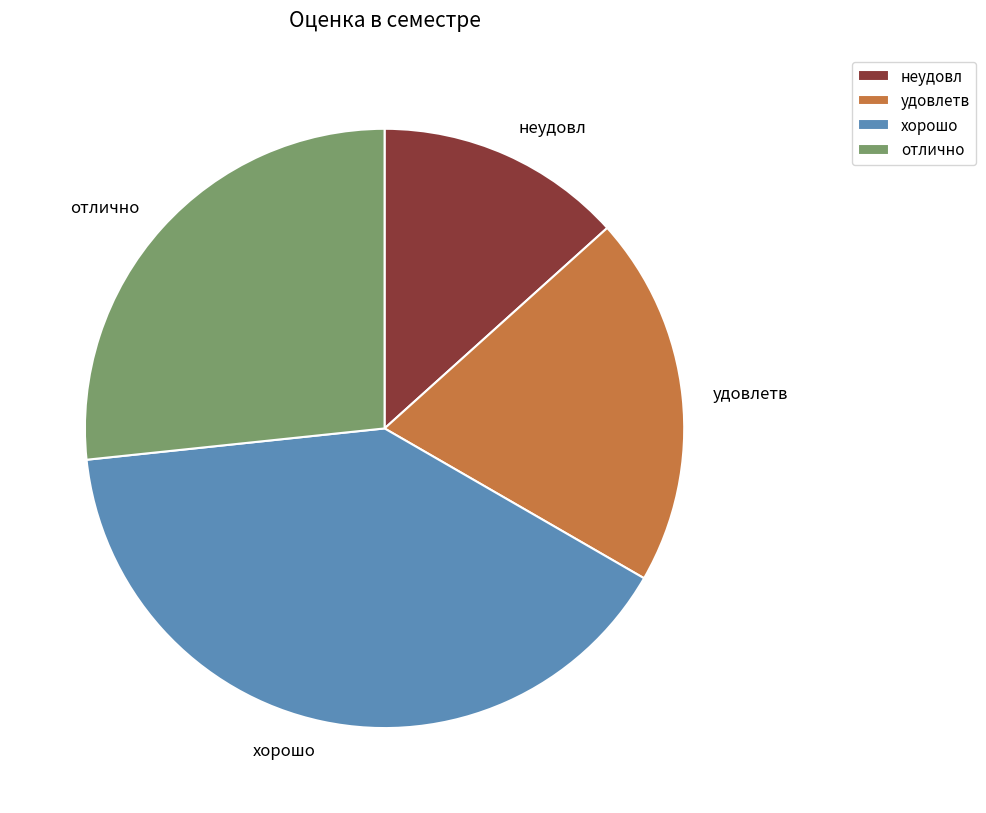

True or false: хорошо accounts for 54% of the total.

False